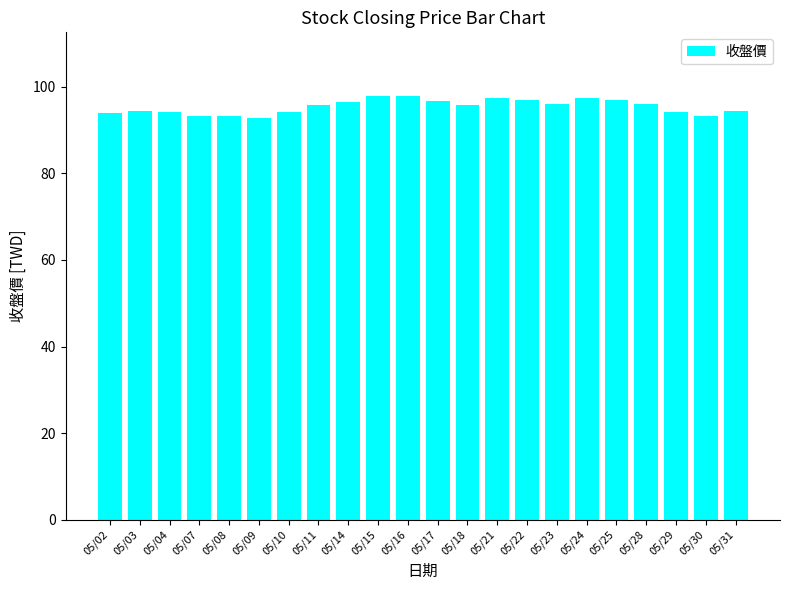

What is the sum of the values at 05/15 and 05/28?

193.9